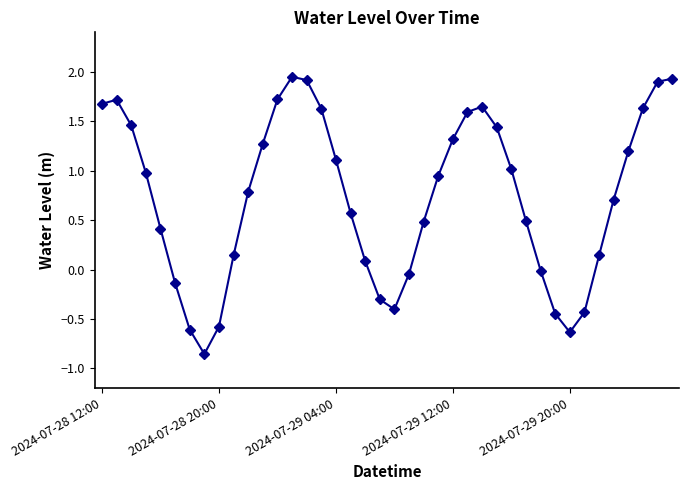

What is the sum of all values?

29.4